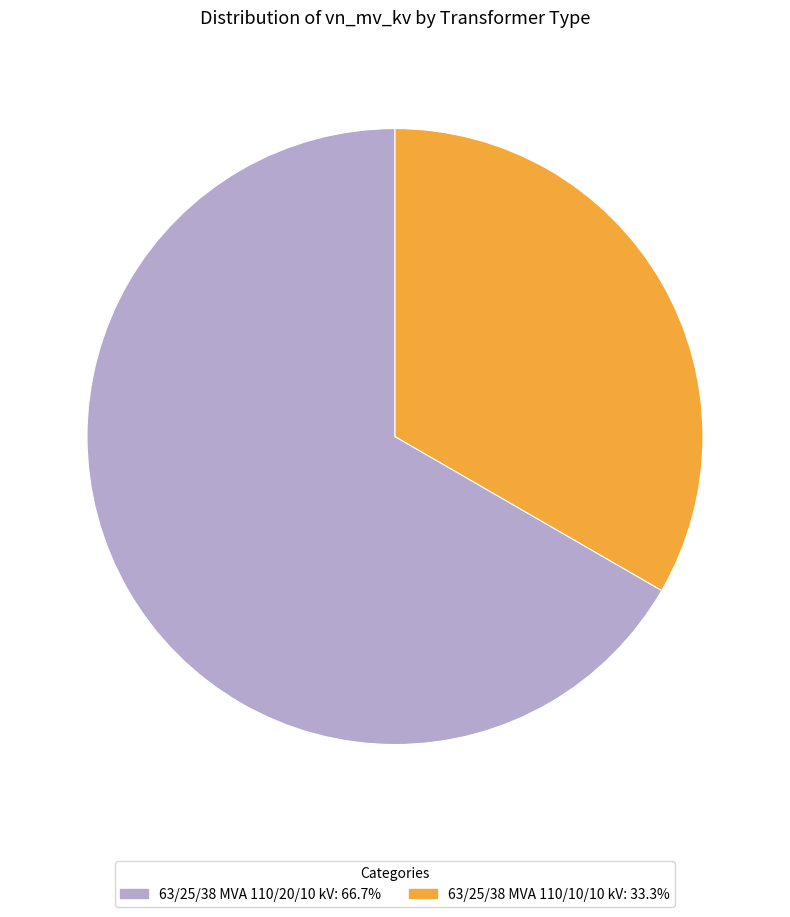

Does 63/25/38 MVA 110/20/10 kV represent more than half of the total?

Yes